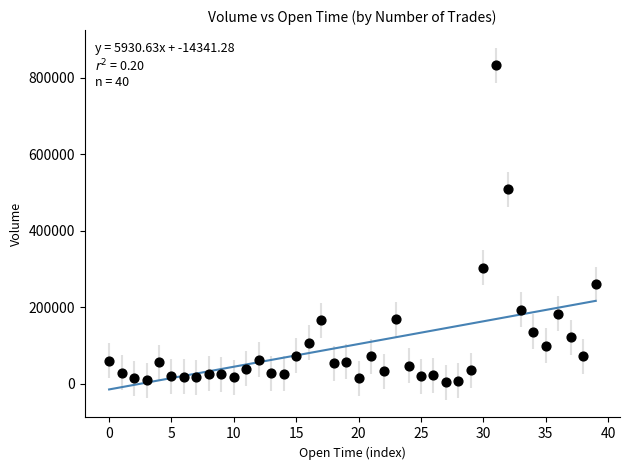

What Y value in the scatter plot is closest to 418253?

508846.0